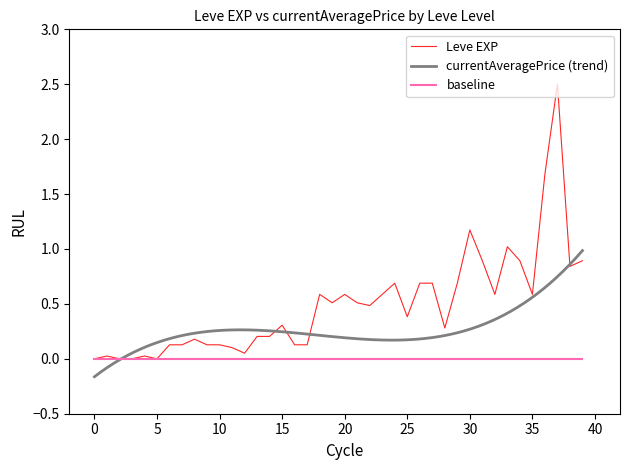

What is the sum of all values?

19.6